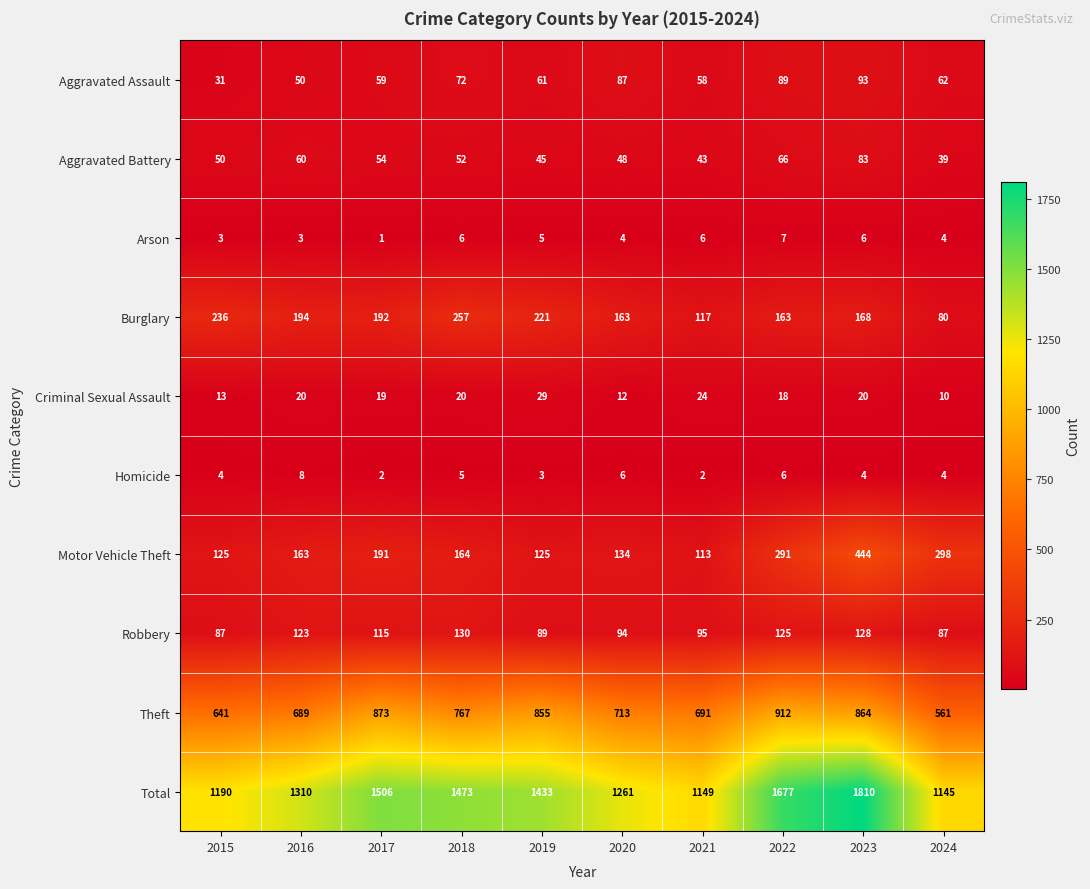

Which category has the lowest value in the Total series?

2024